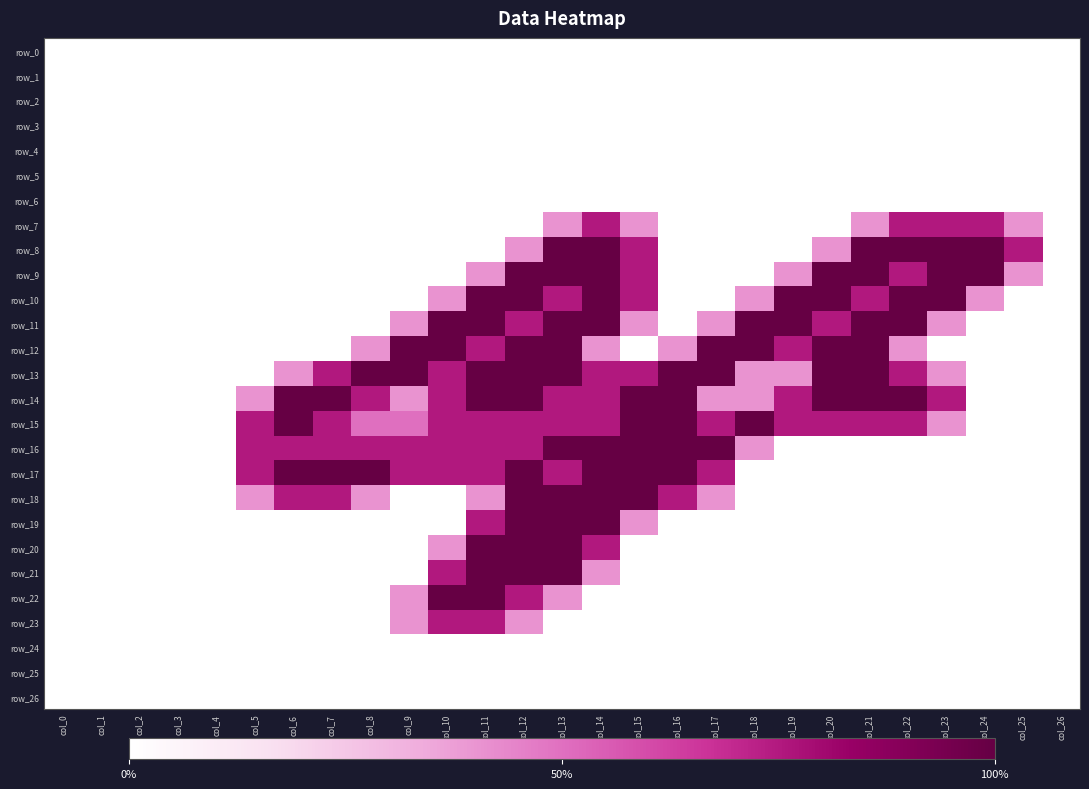

Which series has the largest range (max minus min)?

row_8